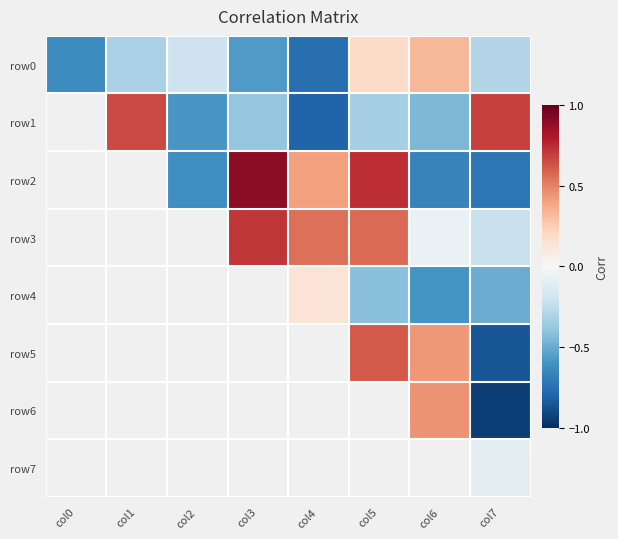

Which category has the lowest value across all series?

col7